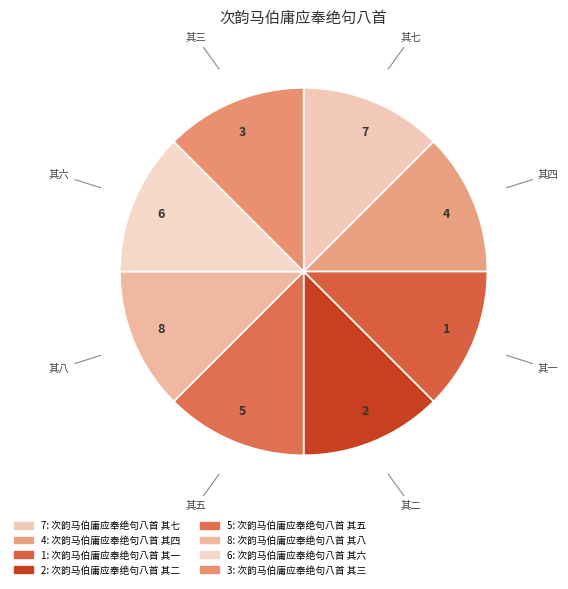

The 7 slice represents 1% of the pie. True or false?

False